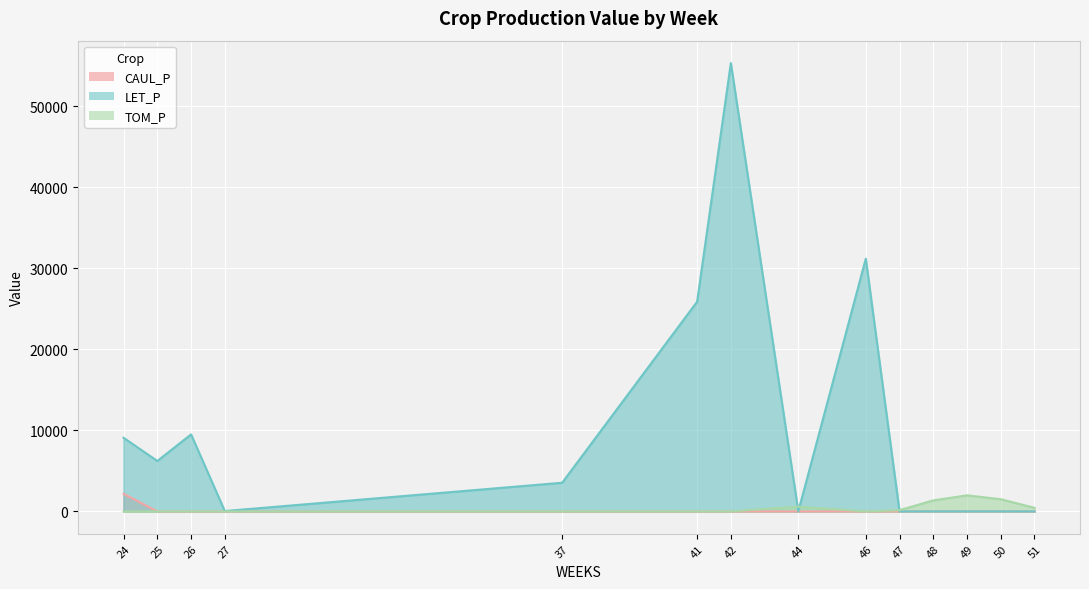

The value of LET_P at 46 is 31192.6. True or false?

True